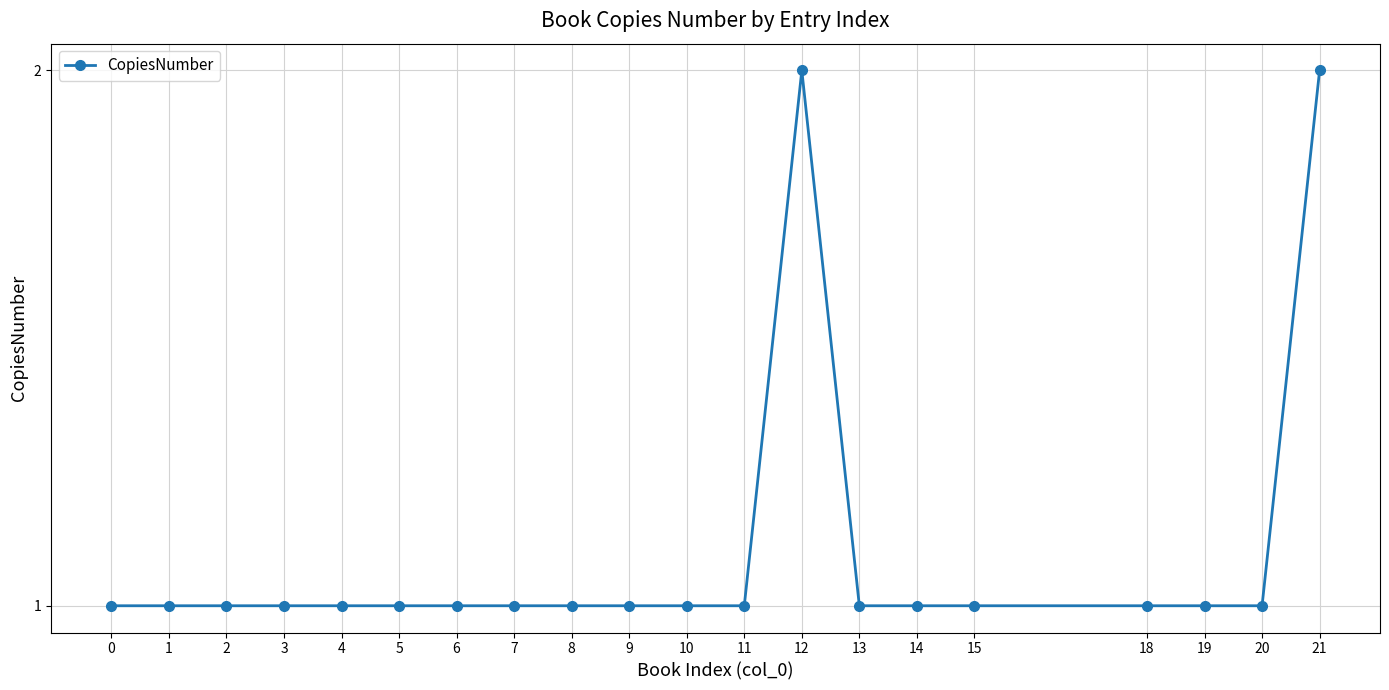

Reading left to right, list all the values displayed in this chart.

1	1	1	1	1	1	1	1	1	1	1	1	2	1	1	1	1	1	1	2